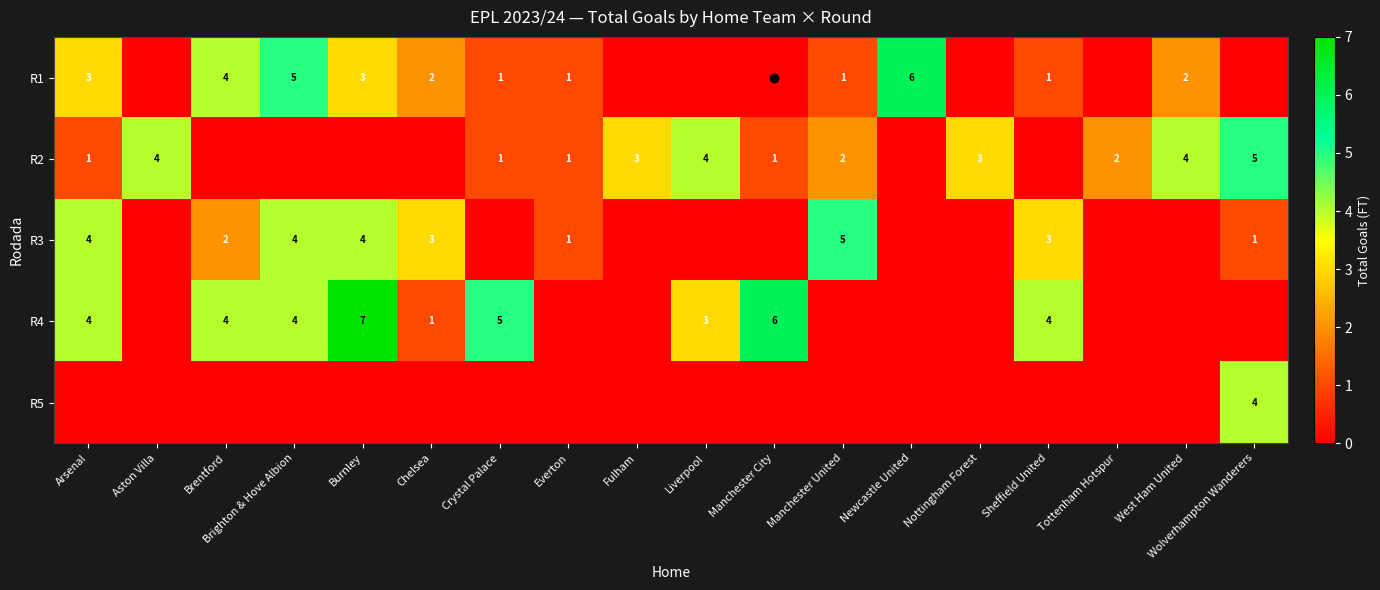

At which category is the sum across all series the highest?

Burnley